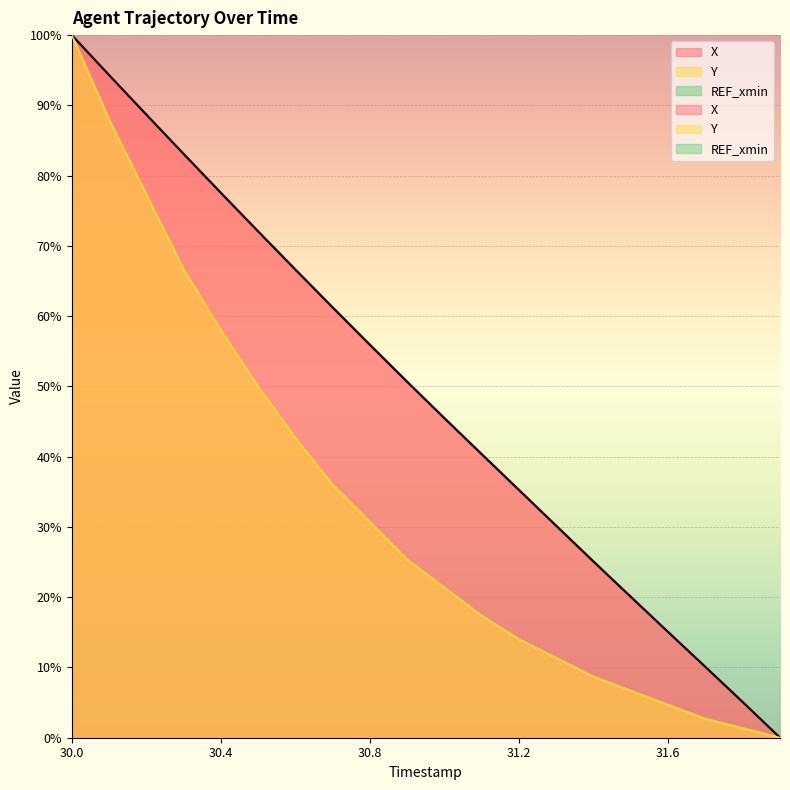

Does the chart display data point markers on the line(s)?

No